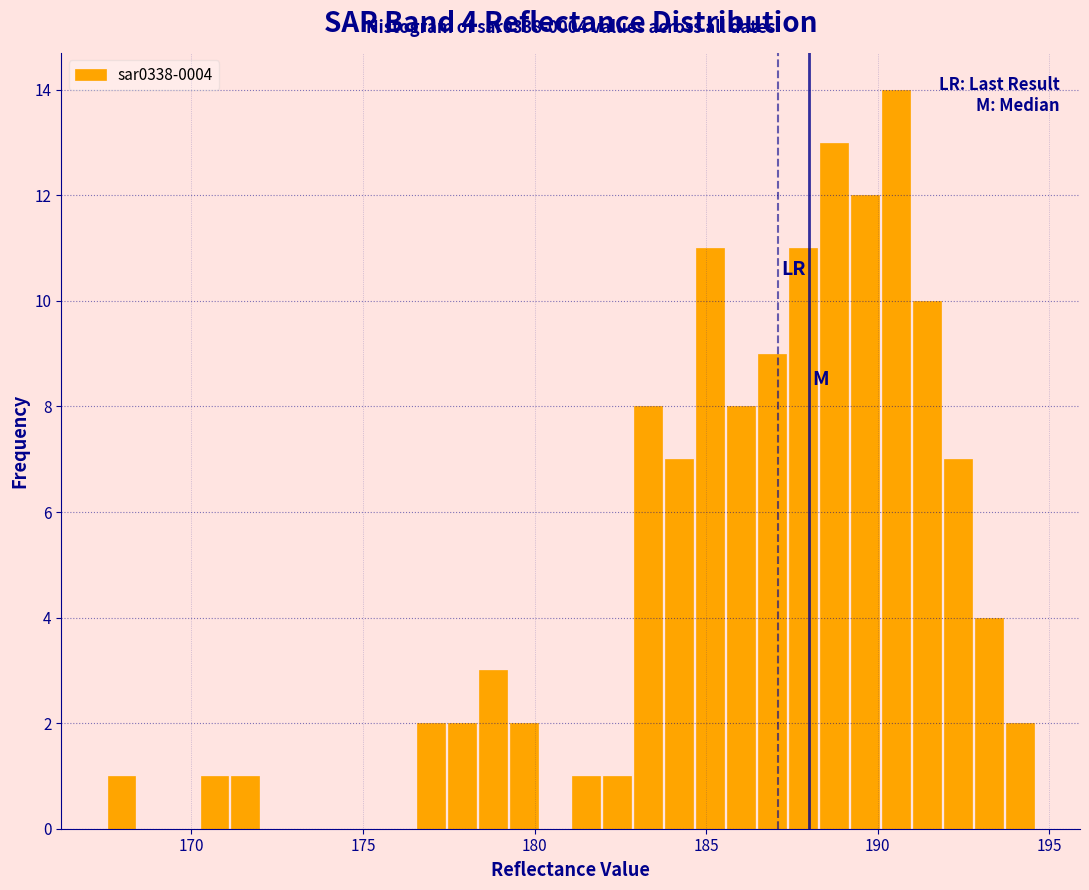

Read against the x-axis, roughly where is the centre of the tallest bar?

190.5